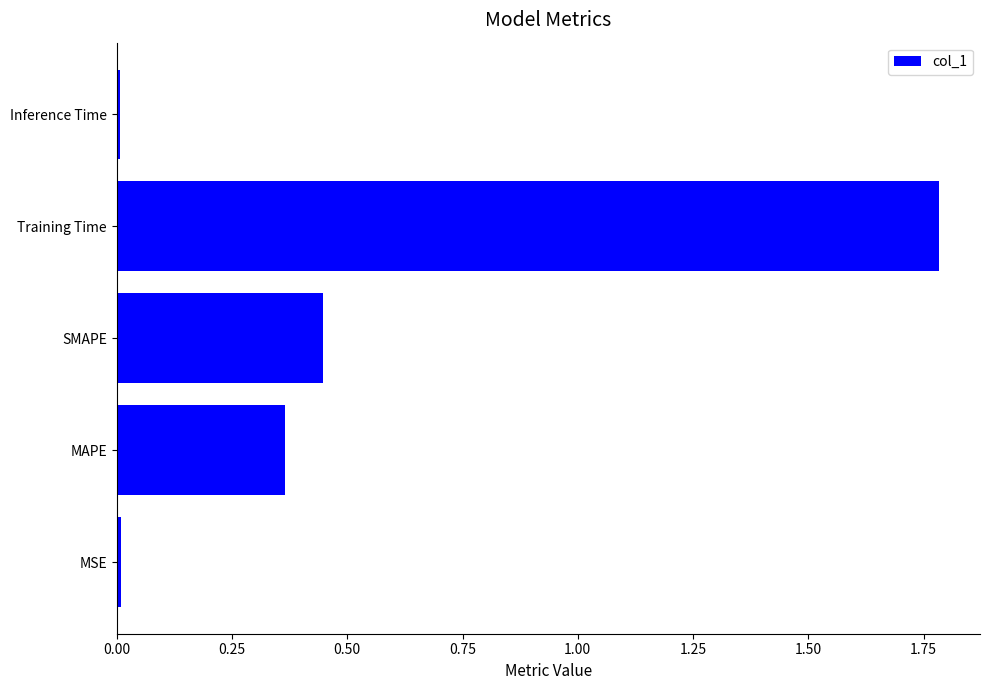

What is the average value?

0.5